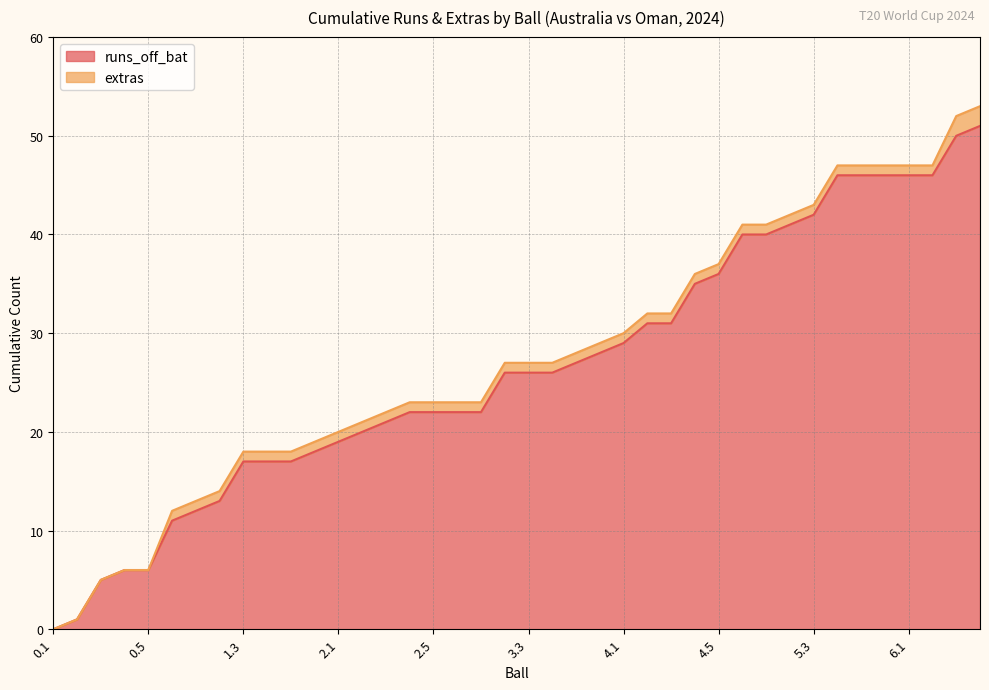

Does the chart have visible grid lines?

Yes